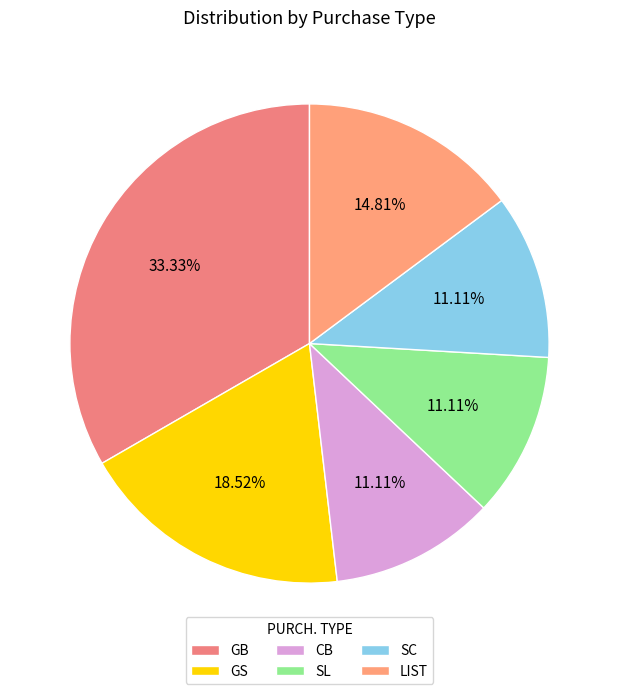

Is it true that SL is 20% of the pie?

False